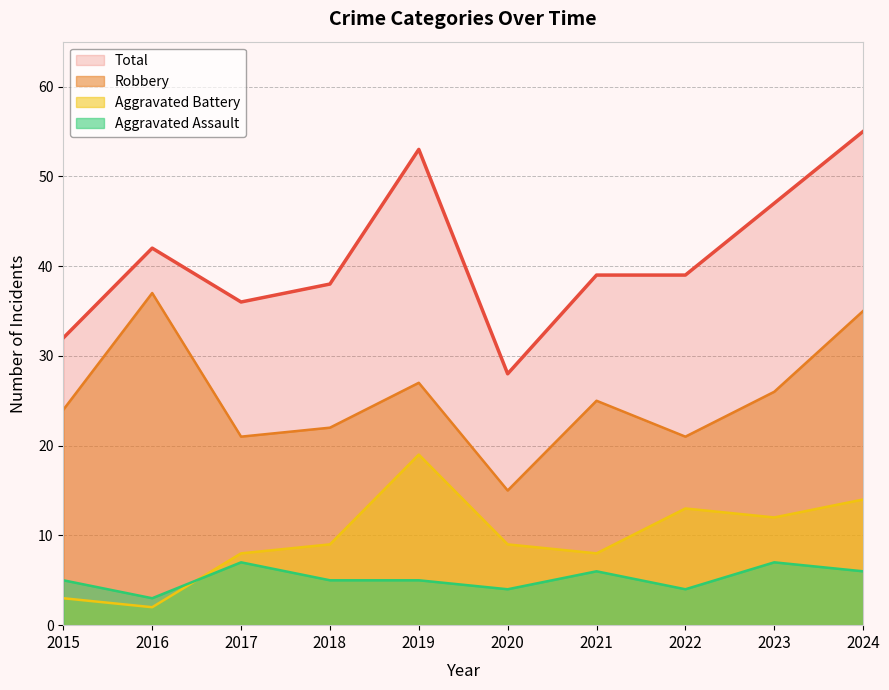

True or false: Robbery and Aggravated Assault intersect in this chart.

False